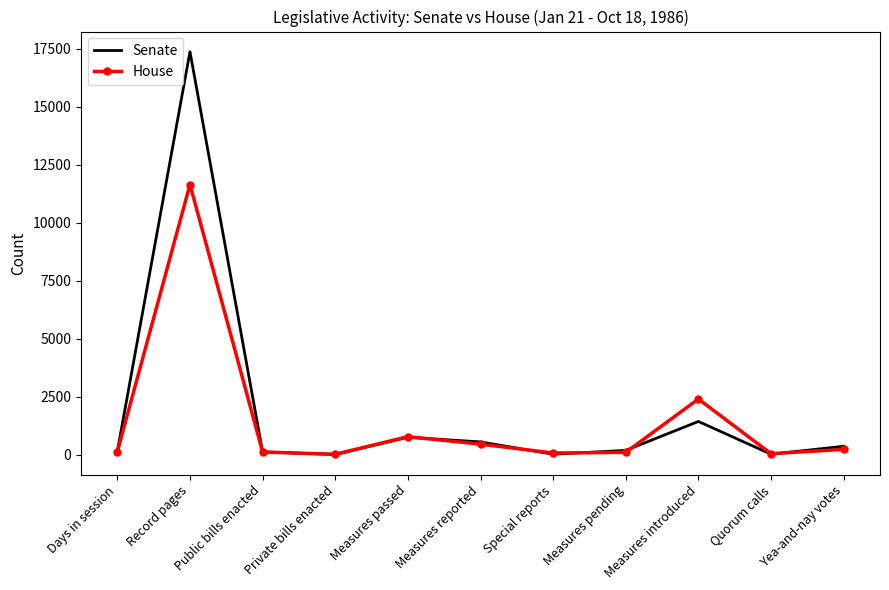

List the series in order of their peak value, lowest first.

House, Senate